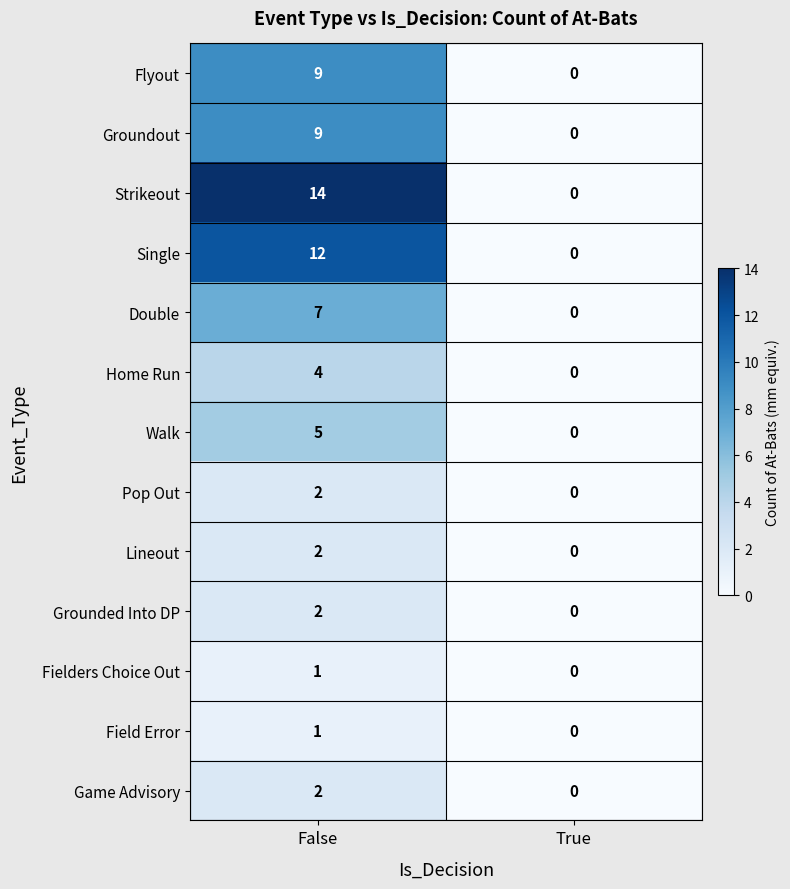

How many distinct data groups are displayed?

13